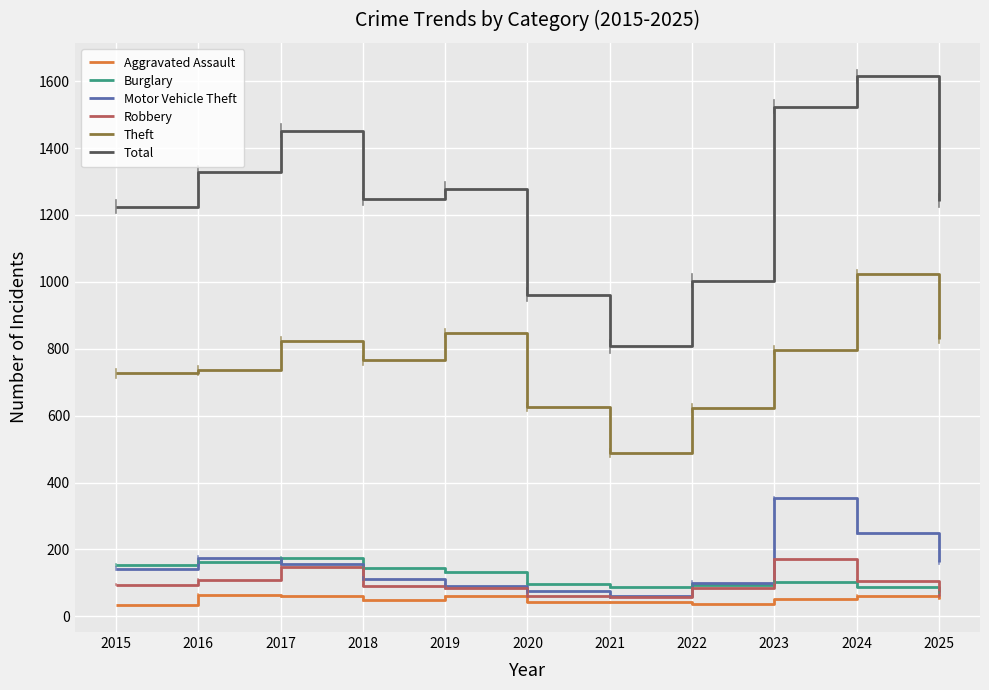

True or false: Burglary has a value of 174 at 2017.

True